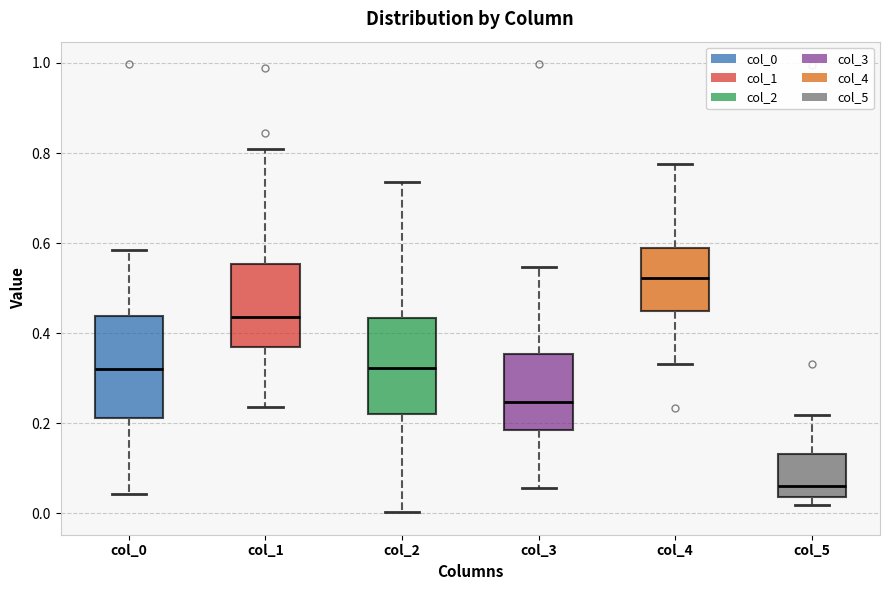

Reading left to right, read every box against the y-axis: the position of its median line, the range the box covers, and the ends of its whiskers. The values are not printed on the chart, so give them approximately, as read against the axis.

col_0: median 0.32, box 0.22 to 0.44, whiskers 0.04 to 0.58
col_1: median 0.44, box 0.36 to 0.56, whiskers 0.24 to 0.80
col_2: median 0.32, box 0.22 to 0.44, whiskers 0.00 to 0.74
col_3: median 0.24, box 0.18 to 0.36, whiskers 0.06 to 0.54
col_4: median 0.52, box 0.44 to 0.58, whiskers 0.34 to 0.78
col_5: median 0.06, box 0.04 to 0.14, whiskers 0.02 to 0.22